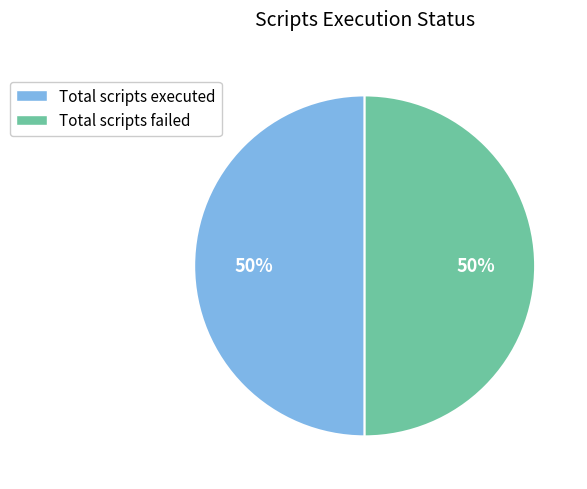

To the nearest percent, what is the average slice percentage?

50%